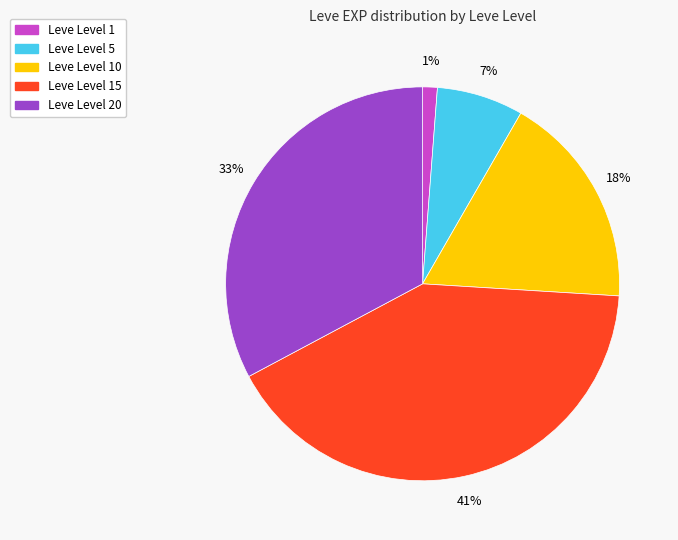

Is there any slice that represents more than half of the pie?

No